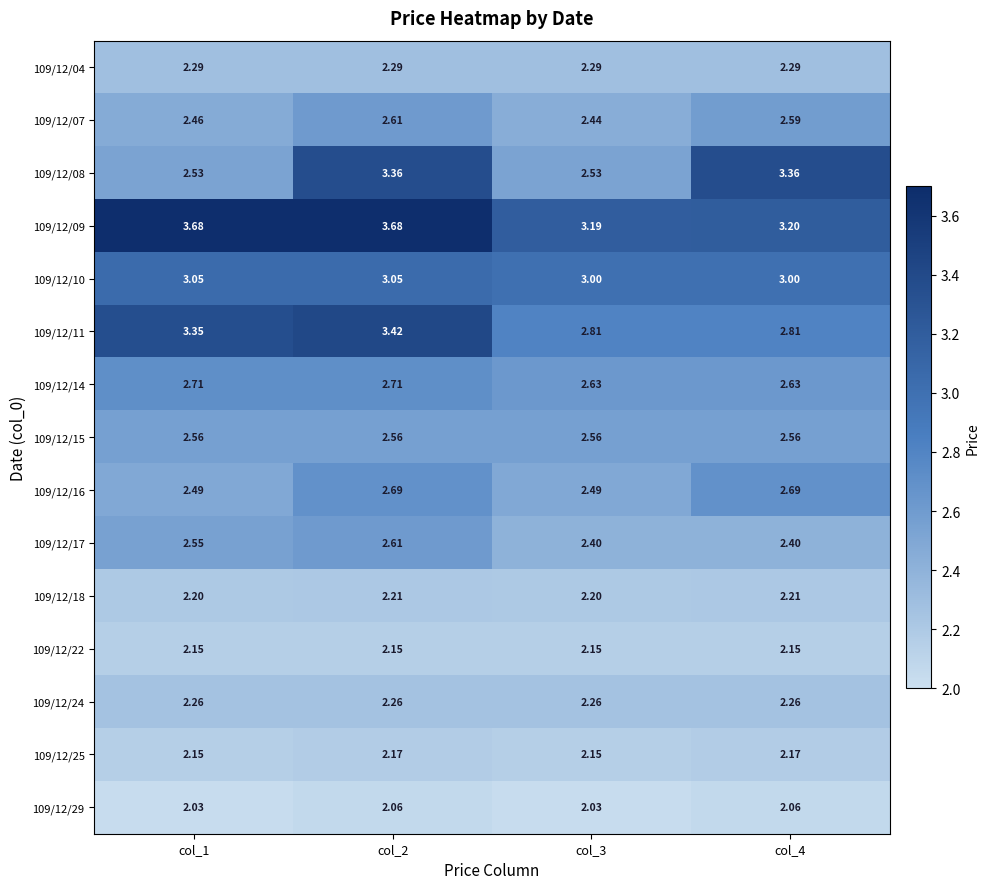

Is the value of 109/12/11 at col_2 greater than the value of 109/12/18 at col_4?

Yes